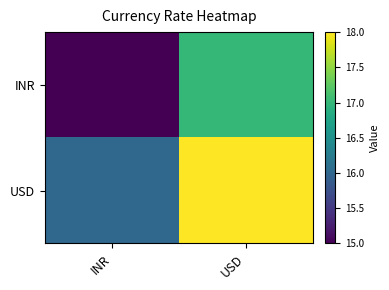

At INR, list the series in order from smallest to largest.

INR, USD